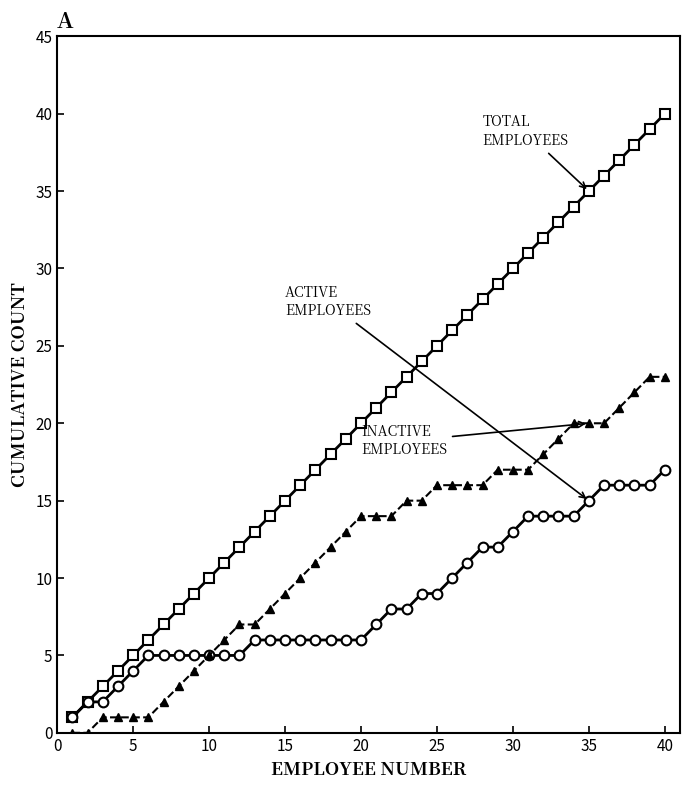

What is the maximum value shown in the chart?

40